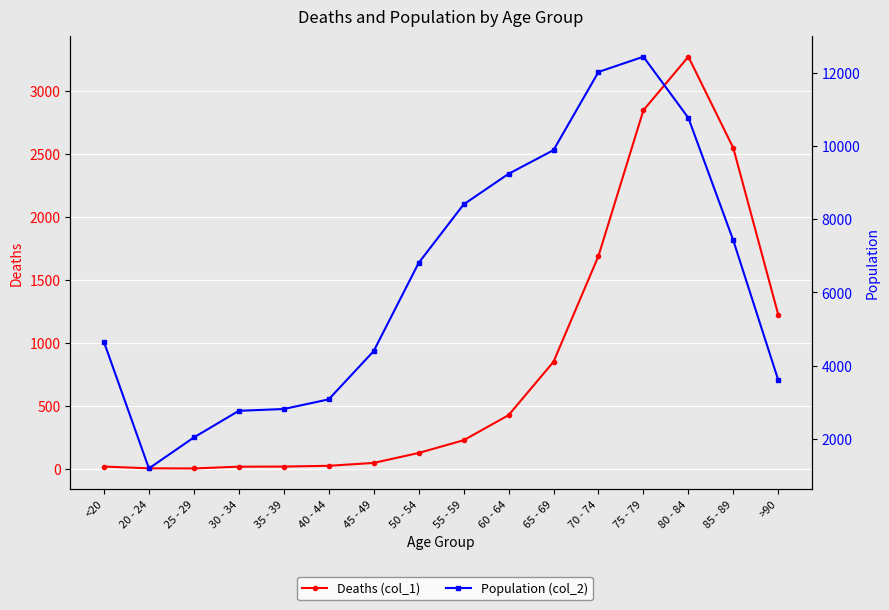

What is the average value of the Population (col_2) series?

6343